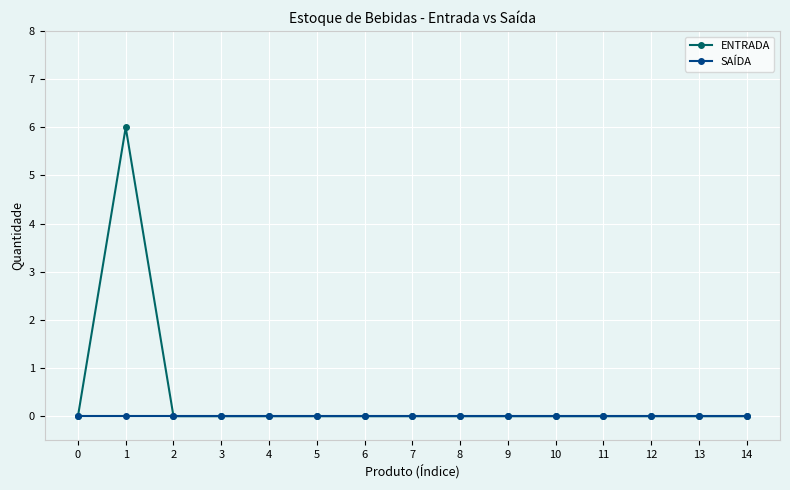

Which series has the largest range (max minus min)?

ENTRADA